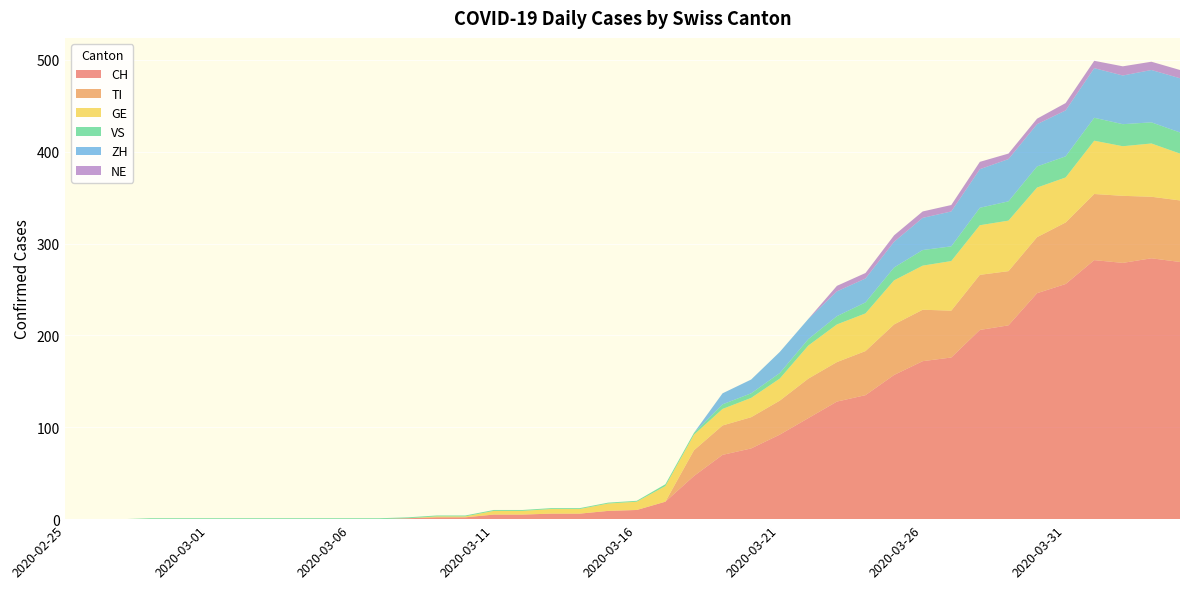

Reading left to right, extract all data points from this chart.

CH: 0	0	0	0	0	0	0	0	0	0	0	0	1	2	2	5	5	6	6	9	10	19	47	70	77	92	110	128	135	157	172	176	206	211	246	256	282	279	284	280
TI: 0	0	0	0	0	0	0	0	0	0	0	0	0	0	0	0	0	0	0	0	0	0	28	32	34	37	43	43	48	55	56	51	60	59	61	67	72	73	67	67
GE: 0	0	0	0	0	0	0	0	0	0	0	0	0	1	1	4	4	5	5	8	9	17	17	18	21	24	36	41	41	48	48	54	54	55	54	49	58	54	58	51
VS: 0	0	0	1	1	1	1	1	1	1	1	1	1	1	1	1	1	1	1	1	1	2	2	5	5	6	7	9	12	14	17	16	19	21	23	23	25	24	23	23
ZH: 0	0	0	0	0	0	0	0	0	0	0	0	0	0	0	0	0	0	0	0	0	0	0	12	15	23	22	27	26	28	35	38	42	46	46	50	54	53	57	59
NE: 0	0	0	0	0	0	0	0	0	0	0	0	0	0	0	0	0	0	0	0	0	0	0	0	0	0	0	6	6	7	7	7	8	6	6	8	8	10	9	9